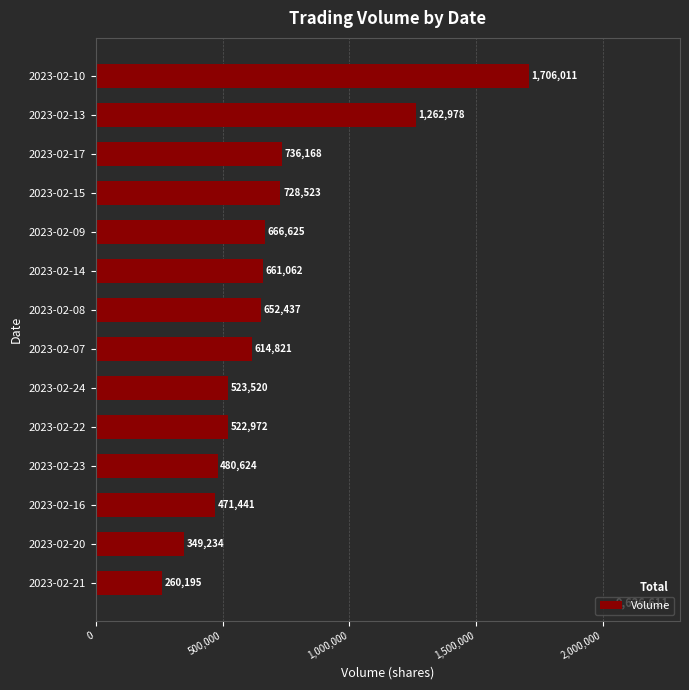

Between 2023-02-20 and 2023-02-23, which is larger?

2023-02-23